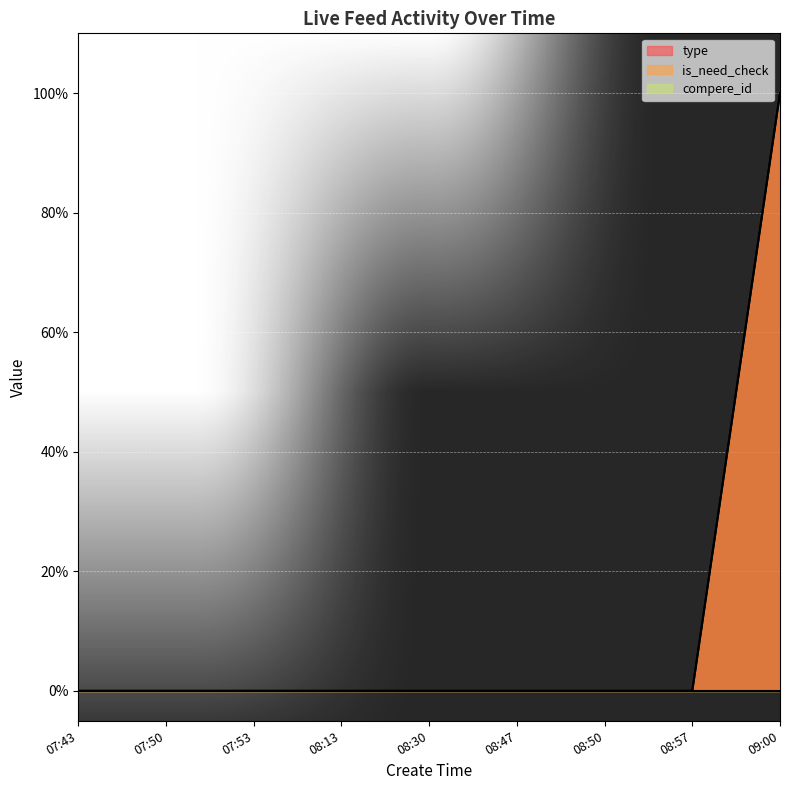

Reading left to right, list all the values displayed in this chart.

type: 07:43=0	07:50=0	07:53=0	08:13=0	08:30=0	08:47=0	08:50=0	08:57=0	09:00=1
is_need_check: 07:43=0	07:50=0	07:53=0	08:13=0	08:30=0	08:47=0	08:50=0	08:57=0	09:00=1